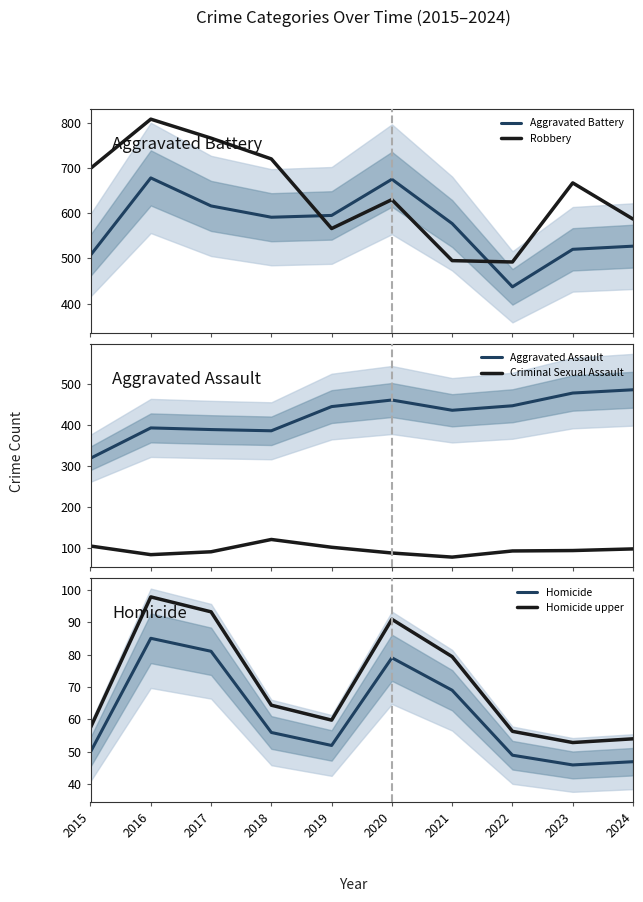

True or false: Homicide and Aggravated Assault cross at least once.

False